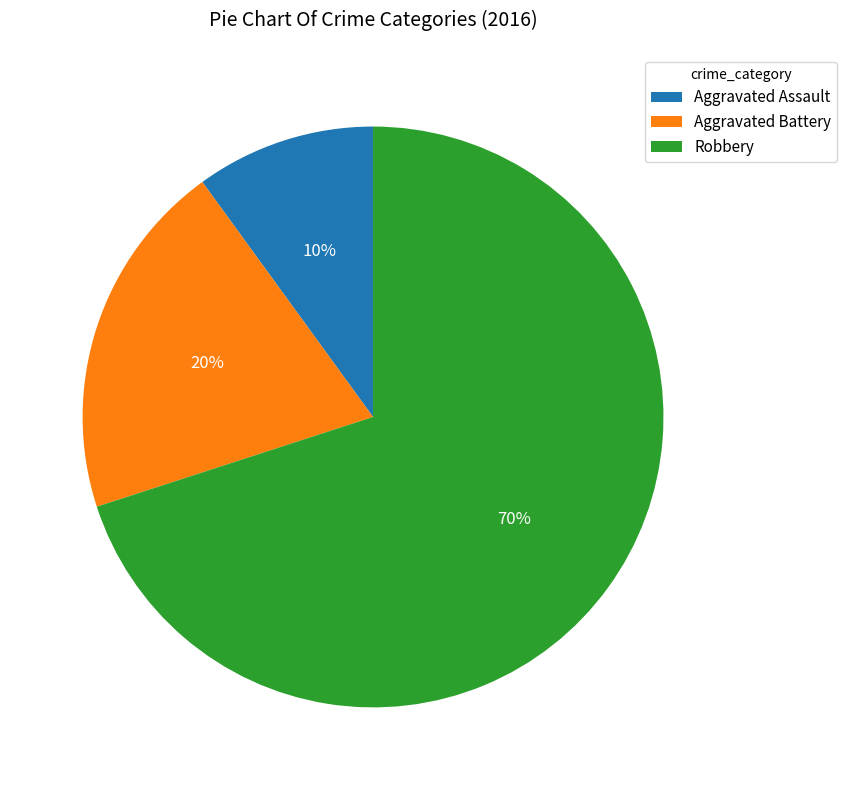

Which slice is the smallest?

Aggravated Assault